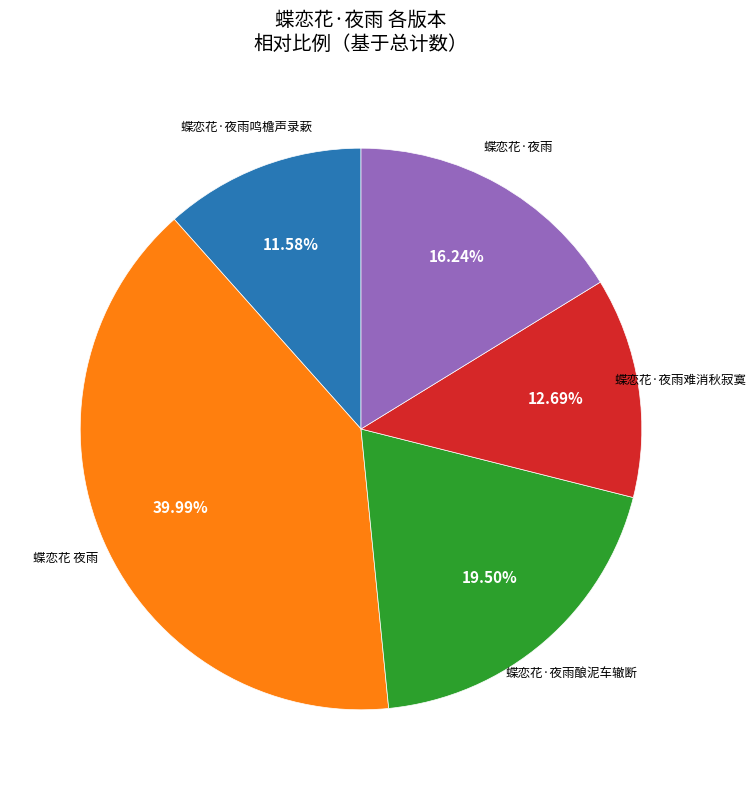

Is there any slice that represents more than half of the pie?

No